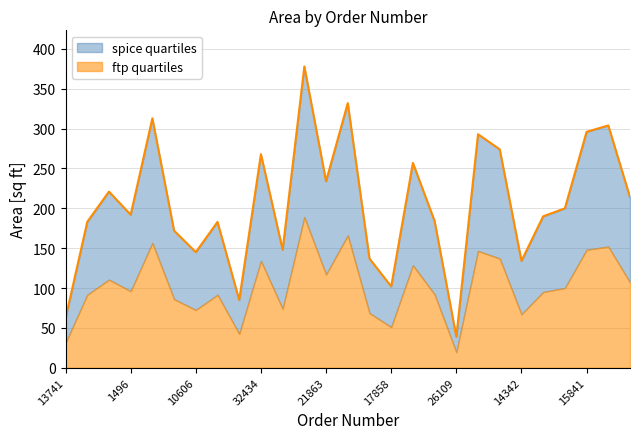

What is the approximate value at 18105?

148